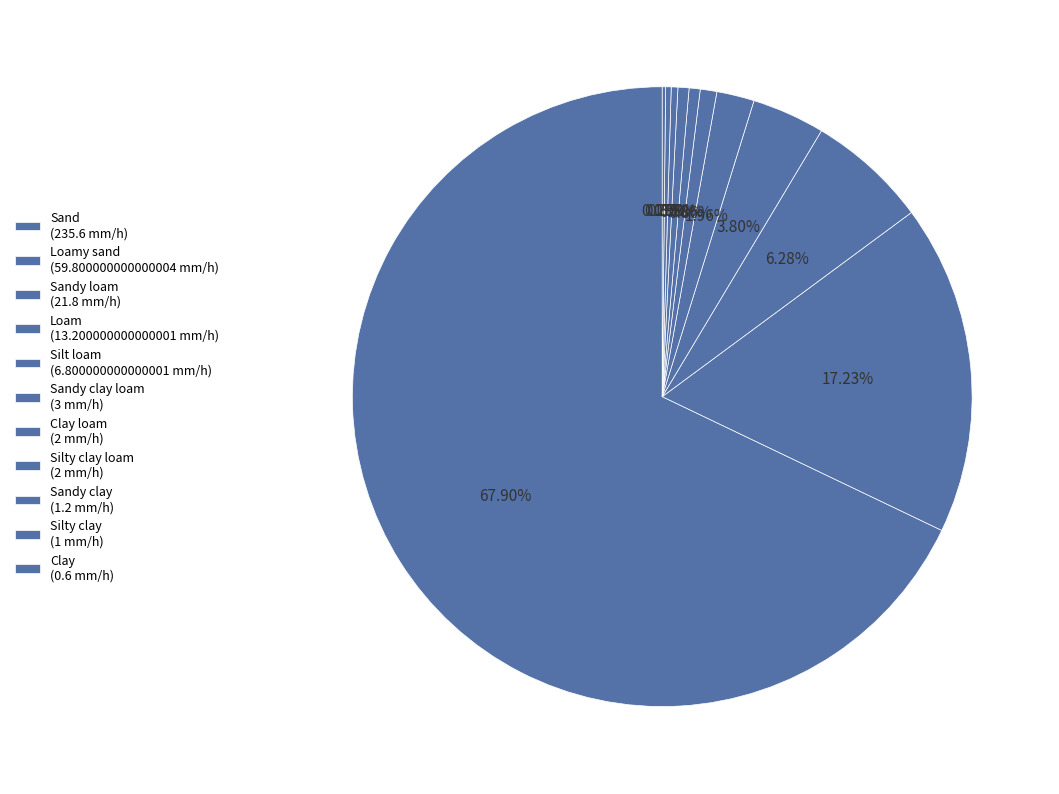

Which category has the biggest portion of the pie?

Sand